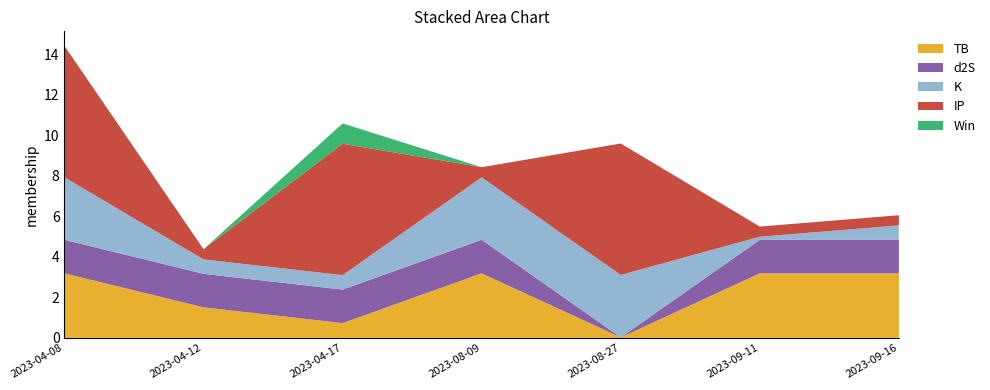

Reading left to right, list all the values displayed in this chart.

TB: 2023-04-08=3.2	2023-04-12=1.5	2023-04-17=0.7	2023-08-09=3.2	2023-08-27=0.0	2023-09-11=3.2	2023-09-16=3.2
d2S: 2023-04-08=1.7	2023-04-12=1.7	2023-04-17=1.7	2023-08-09=1.7	2023-08-27=0.0	2023-09-11=1.7	2023-09-16=1.7
K: 2023-04-08=3.1	2023-04-12=0.7	2023-04-17=0.7	2023-08-09=3.1	2023-08-27=3.1	2023-09-11=0.2	2023-09-16=0.7
IP: 2023-04-08=6.5	2023-04-12=0.5	2023-04-17=6.5	2023-08-09=0.5	2023-08-27=6.5	2023-09-11=0.5	2023-09-16=0.5
Win: 2023-04-08=0.0	2023-04-12=0.0	2023-04-17=1.0	2023-08-09=0.0	2023-08-27=0.0	2023-09-11=0.0	2023-09-16=0.0